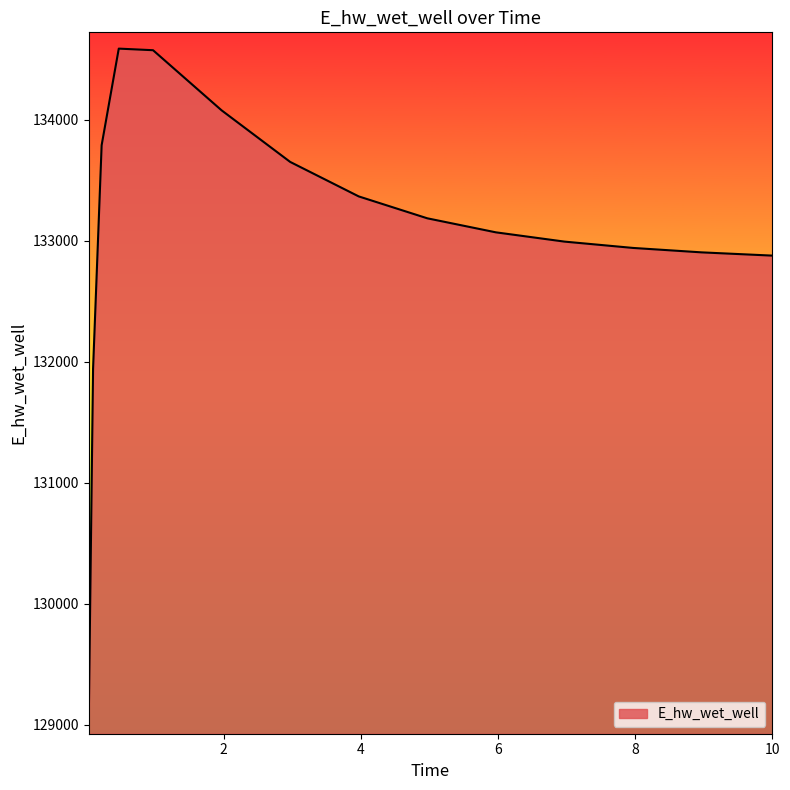

What is the difference between the maximum and minimum values?

5532.3